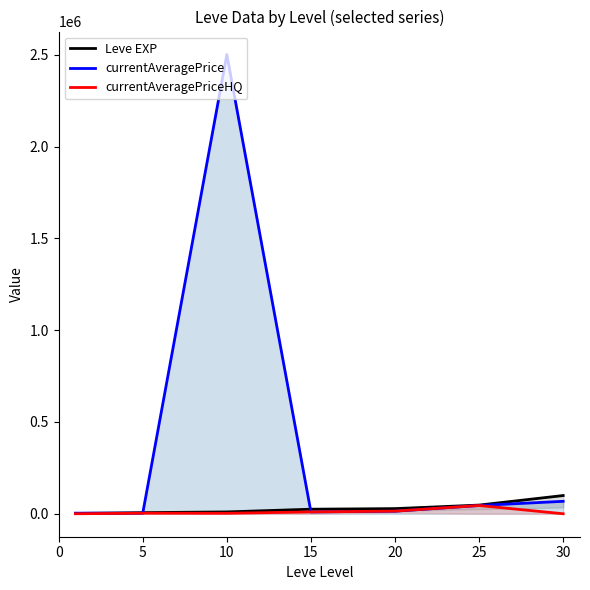

Which series has the widest spread of values?

currentAveragePrice